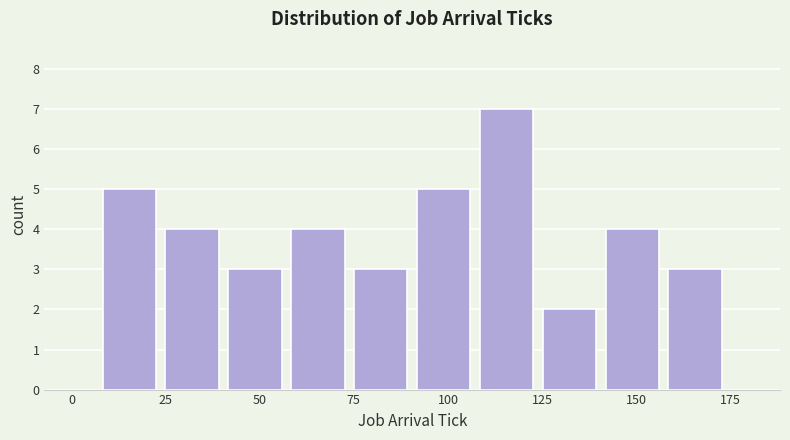

Read against the x-axis, roughly where is the centre of the tallest bar?

115